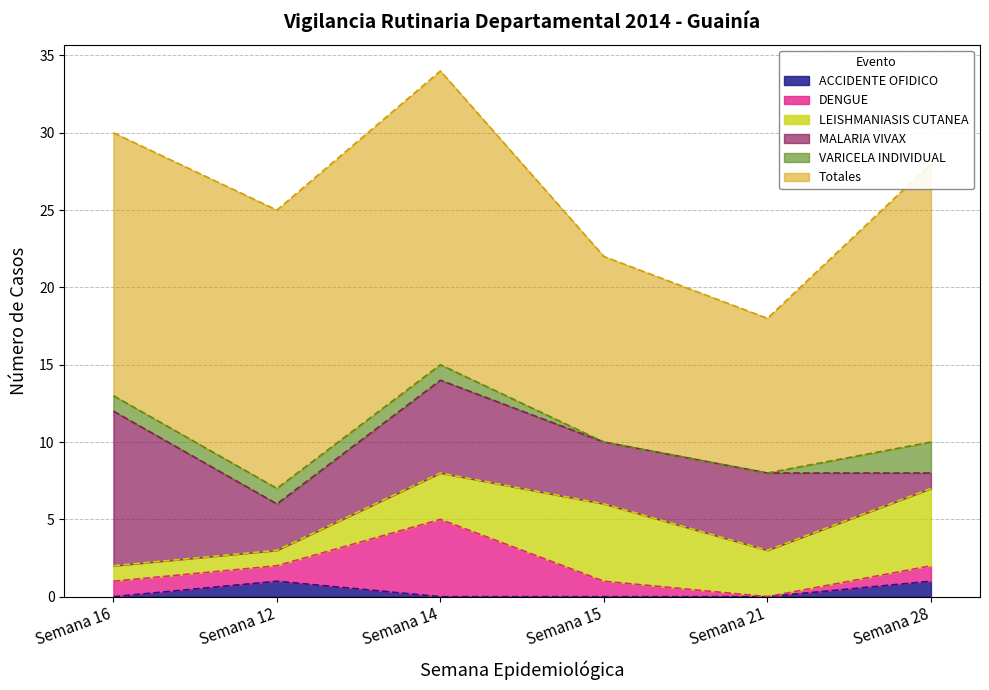

Which series ends up on top after the final intersection of MALARIA VIVAX and VARICELA INDIVIDUAL?

VARICELA INDIVIDUAL